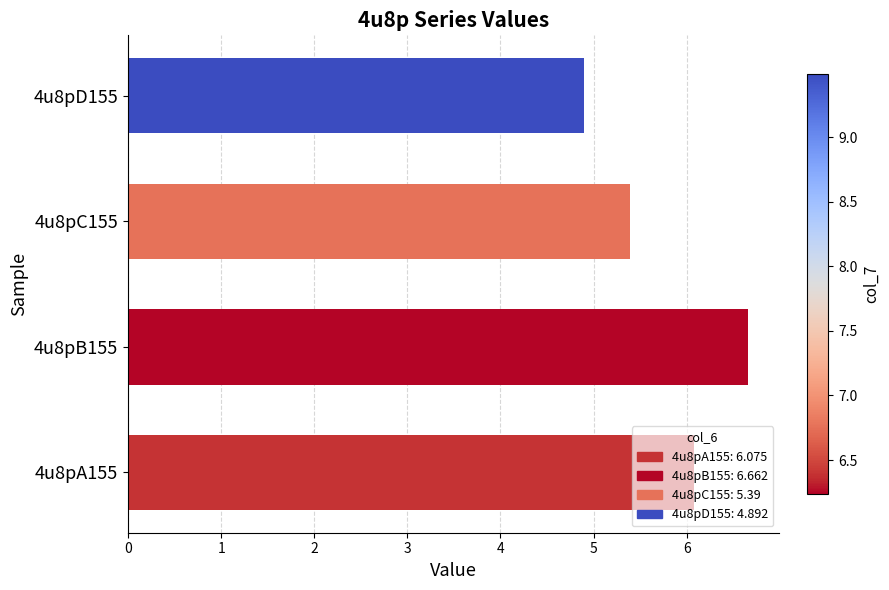

What is the value of the 1st bar from the left?

6.1